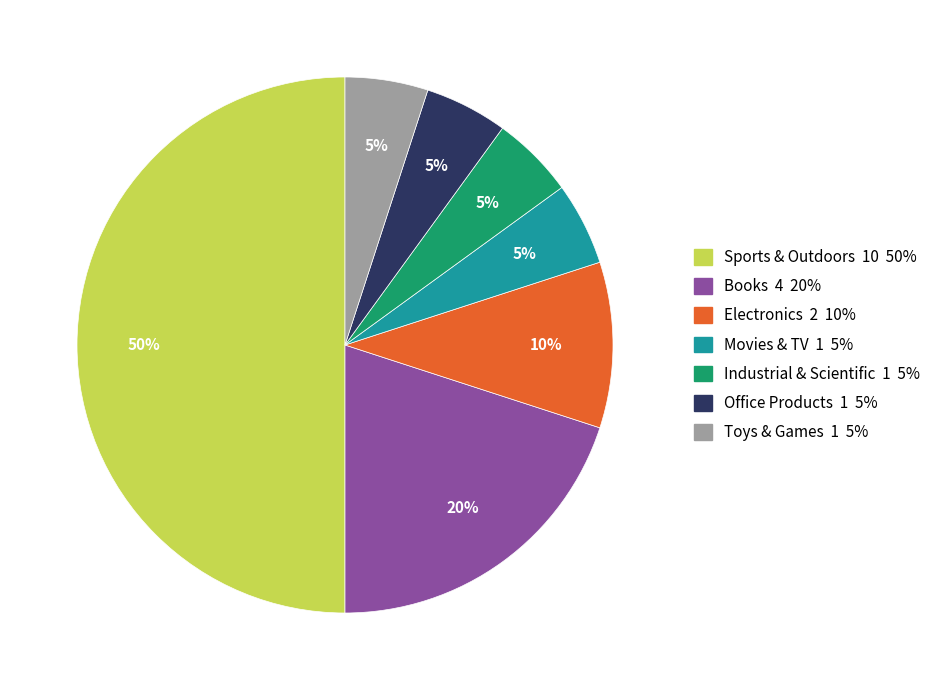

To the nearest percent, what is the difference between the largest and smallest slice percentages?

45%